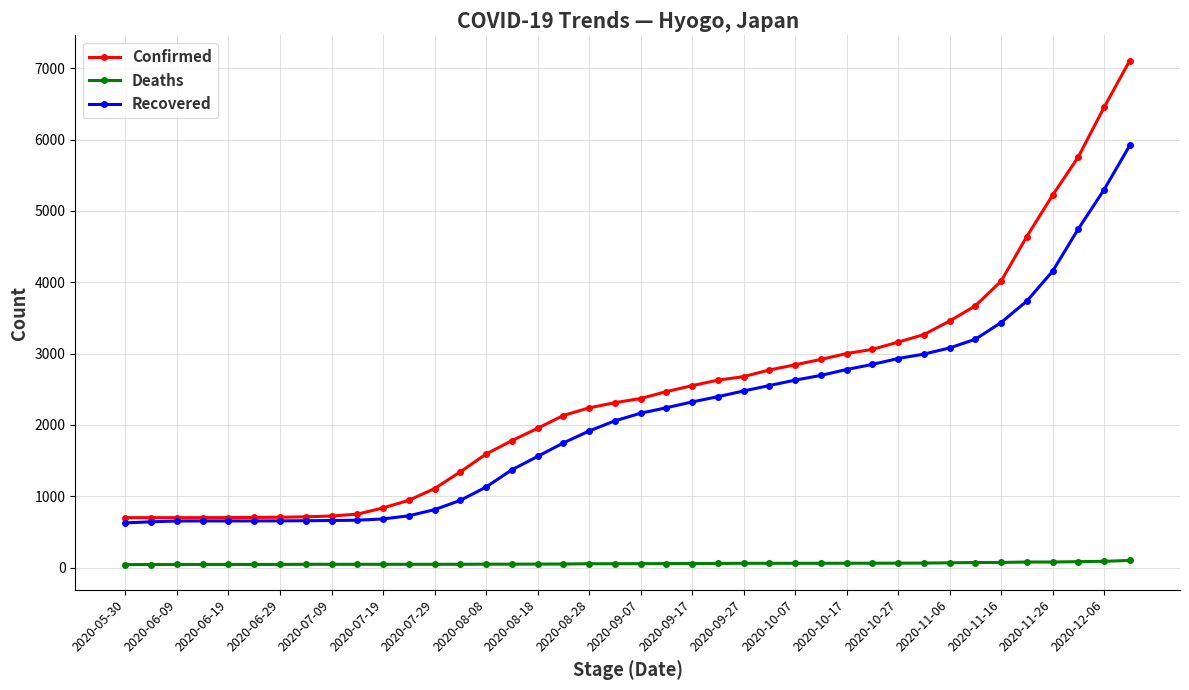

At how many categories does at least one series exceed 2176?

22